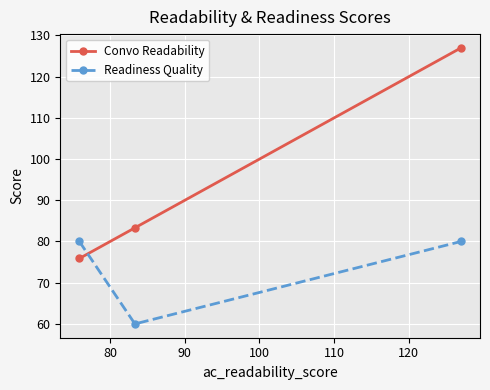

What is the value of the Readiness Quality point at the 2nd from the left?

60.0